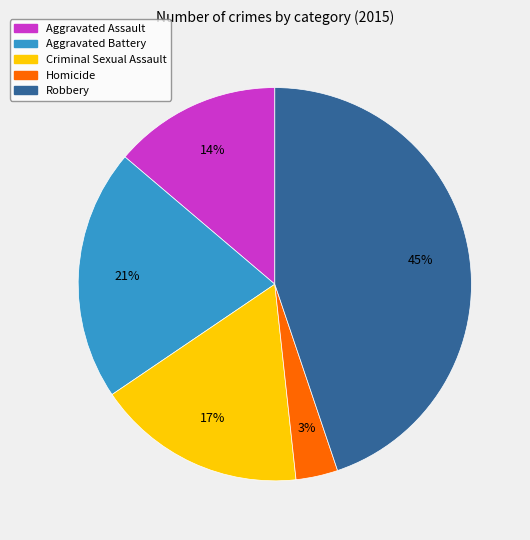

Does Criminal Sexual Assault account for over 50% of the chart?

No